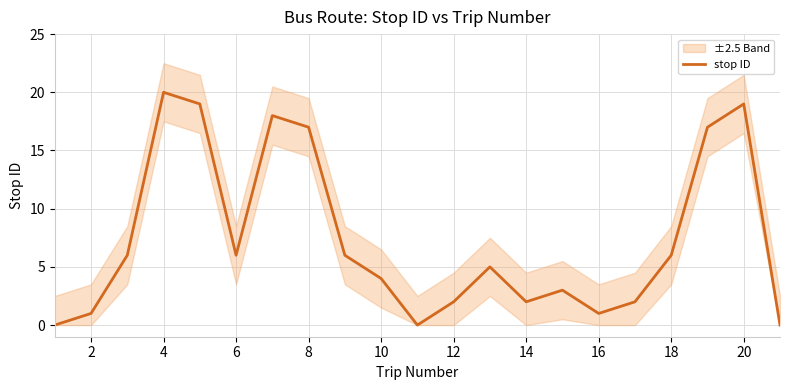

Which category has the highest value in the stop ID series?

4